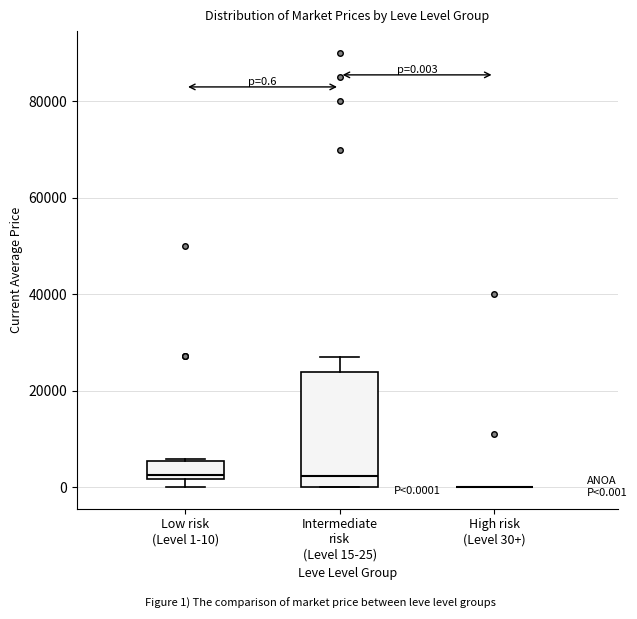

Which box is the tallest, from its lower edge to its upper edge?

Intermediate risk (Level 15-25)